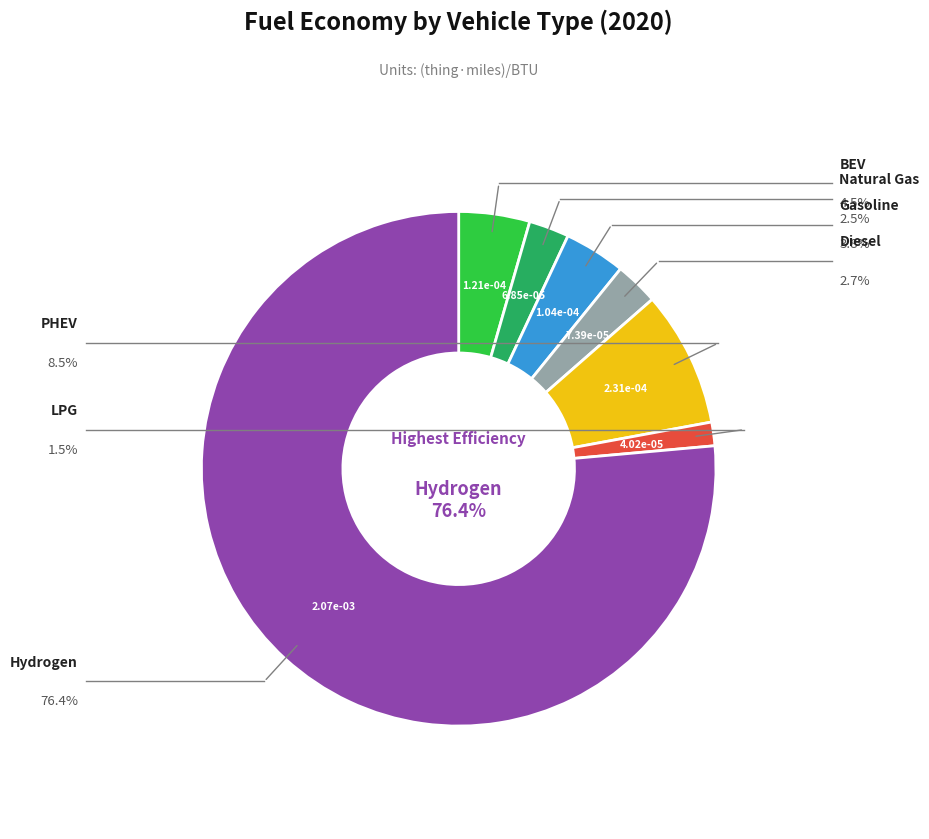

Does any single category account for the majority?

Yes